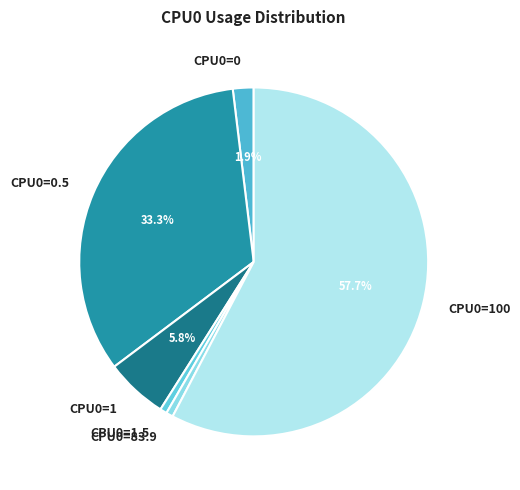

Between CPU0=1.5 and CPU0=100, which is larger?

CPU0=100